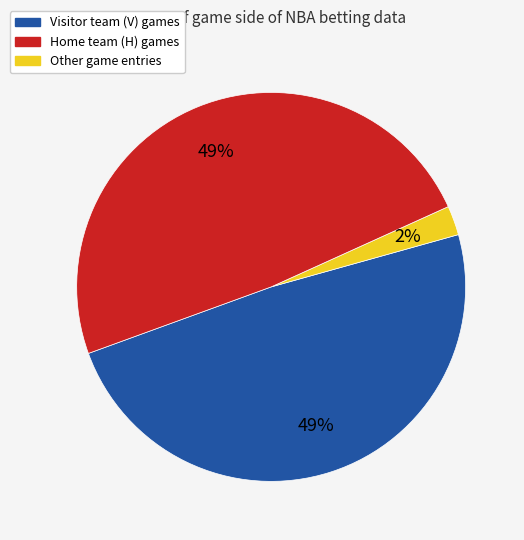

To the nearest percent, what is the average slice percentage?

33%